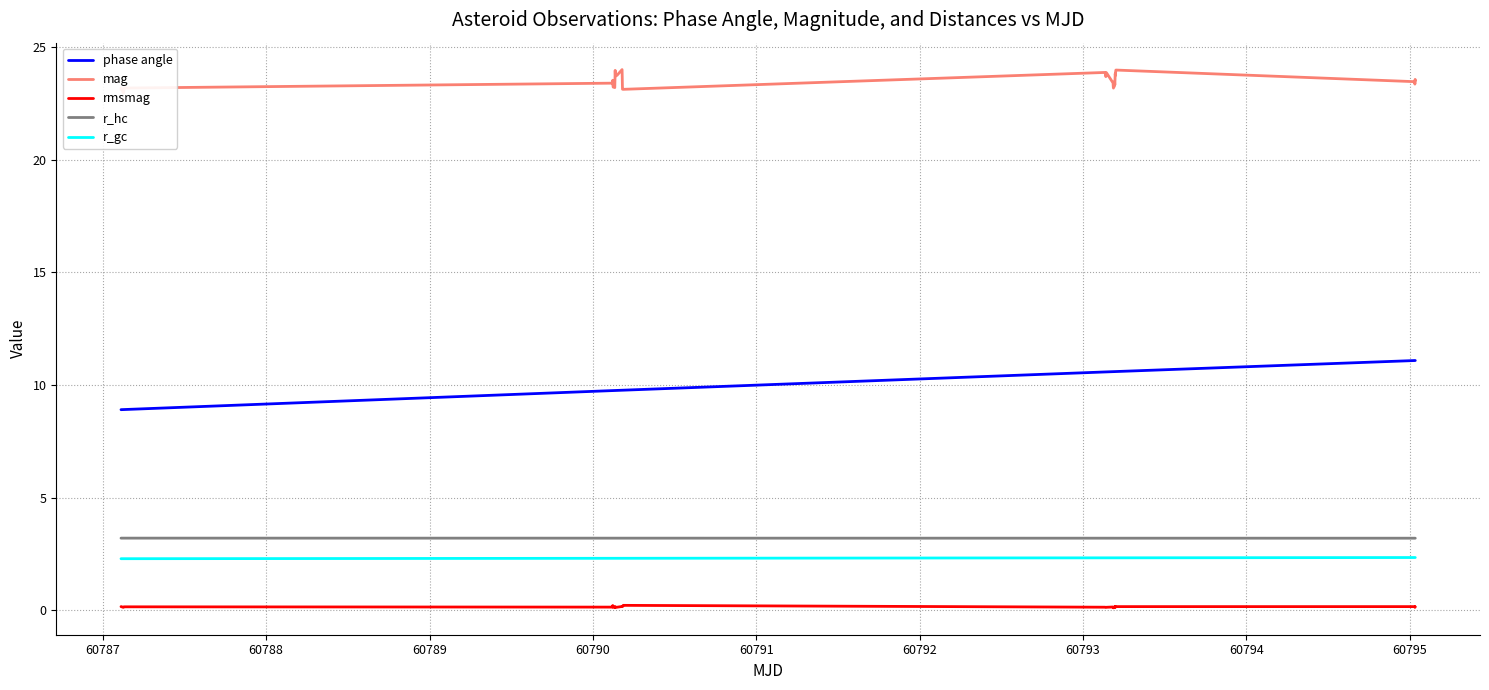

True or false: phase angle and r_hc intersect in this chart.

False